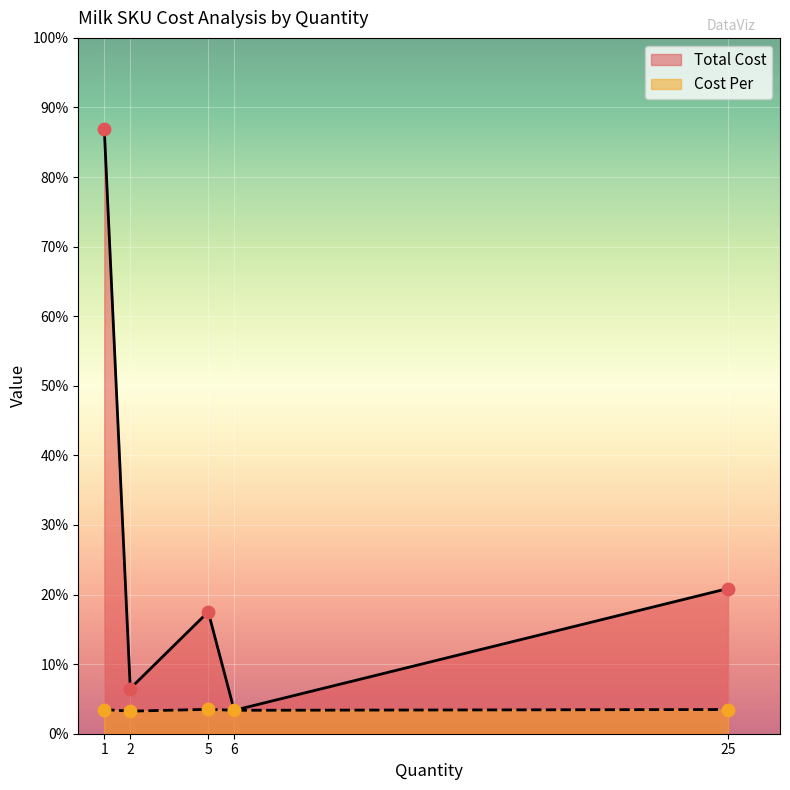

Which series reaches the minimum Y coordinate?

Cost Per